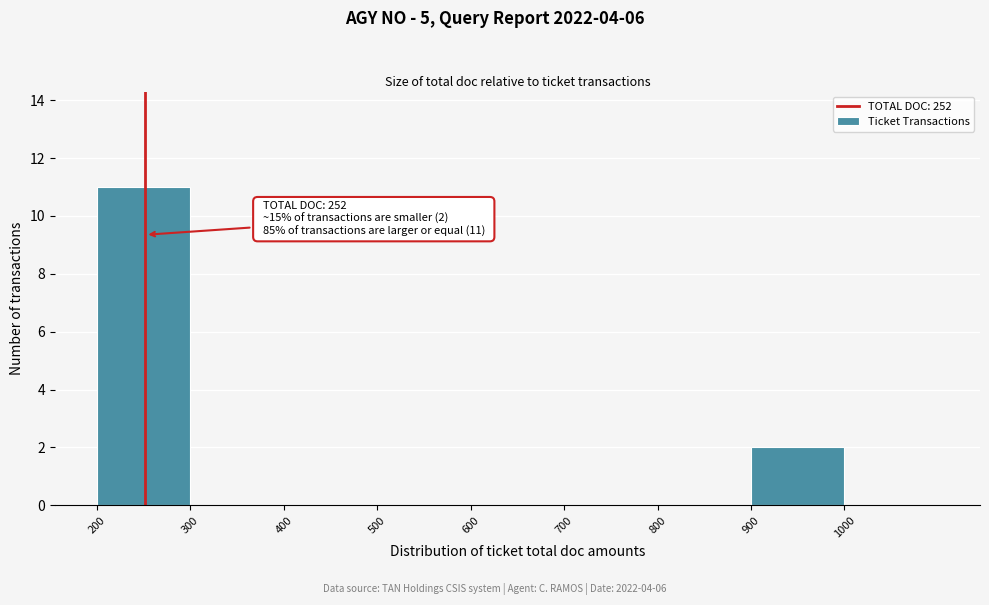

Over which range of the x-axis is the bar tallest?

200 to 300